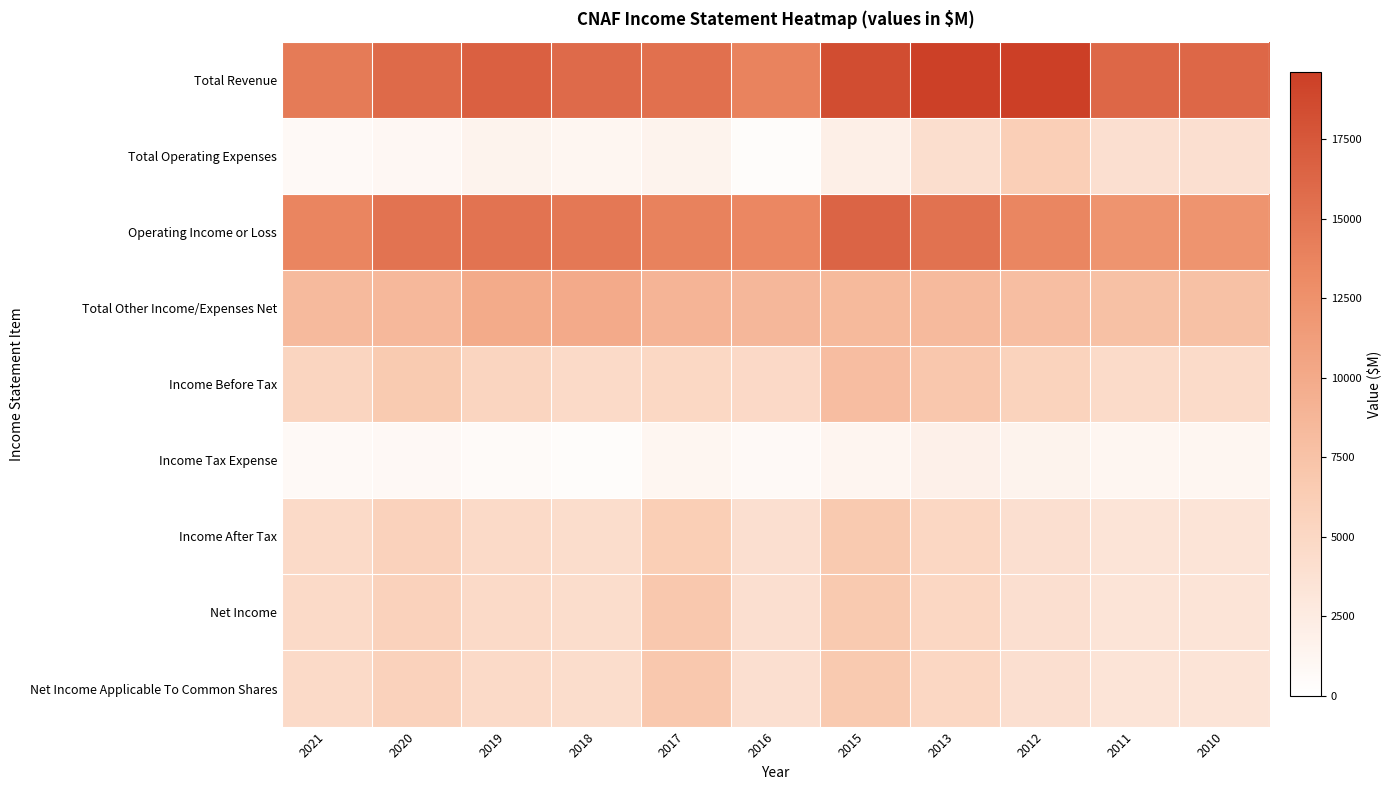

Reading right to left, list all the values displayed in this chart.

Total Revenue: 2010=16200	2011=16200	2012=19600	2013=19500	2015=18400	2016=13800	2017=15400	2018=15900	2019=16800	2020=16000	2021=14500
Total Operating Expenses: 2010=4000	2011=4000	2012=6100	2013=4200	2015=2000	2016=400	2017=1500	2018=1200	2019=1600	2020=1000	2021=800
Operating Income or Loss: 2010=12200	2011=12200	2012=13500	2013=15300	2015=16400	2016=13400	2017=13900	2018=14700	2019=15200	2020=15100	2021=13700
Total Other Income/Expenses Net: 2010=7600	2011=7600	2012=7900	2013=8300	2015=8400	2016=8600	2017=8900	2018=10000	2019=9900	2020=8500	2021=8300
Income Before Tax: 2010=4600	2011=4600	2012=5600	2013=7000	2015=8000	2016=4800	2017=5000	2018=4700	2019=5300	2020=6600	2021=5400
Income Tax Expense: 2010=1200	2011=1200	2012=1600	2013=1900	2015=1300	2016=700	2017=1200	2018=400	2019=600	2020=900	2021=700
Income After Tax: 2010=3400	2011=3400	2012=4000	2013=5100	2015=6700	2016=4000	2017=6200	2018=4300	2019=4700	2020=5700	2021=4700
Net Income: 2010=3400	2011=3400	2012=4000	2013=5100	2015=6700	2016=4000	2017=6900	2018=4300	2019=4700	2020=5700	2021=4700
Net Income Applicable To Common Shares: 2010=3400	2011=3400	2012=4000	2013=5100	2015=6700	2016=4000	2017=6900	2018=4300	2019=4700	2020=5700	2021=4700